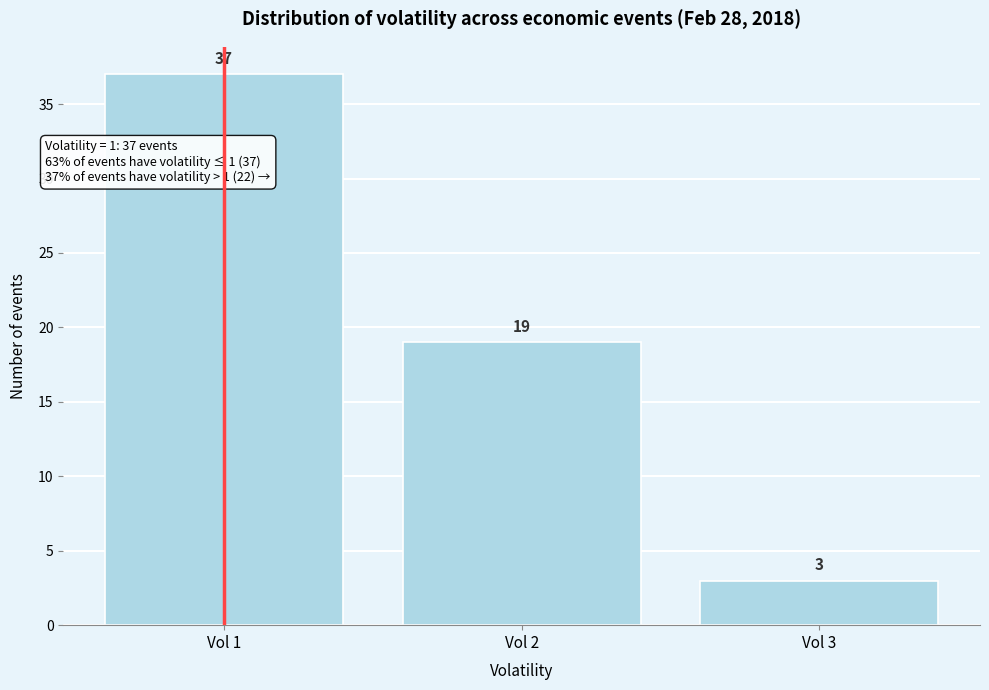

Reading left to right, transcribe all the data shown in this chart.

Vol 1=37	Vol 2=19	Vol 3=3